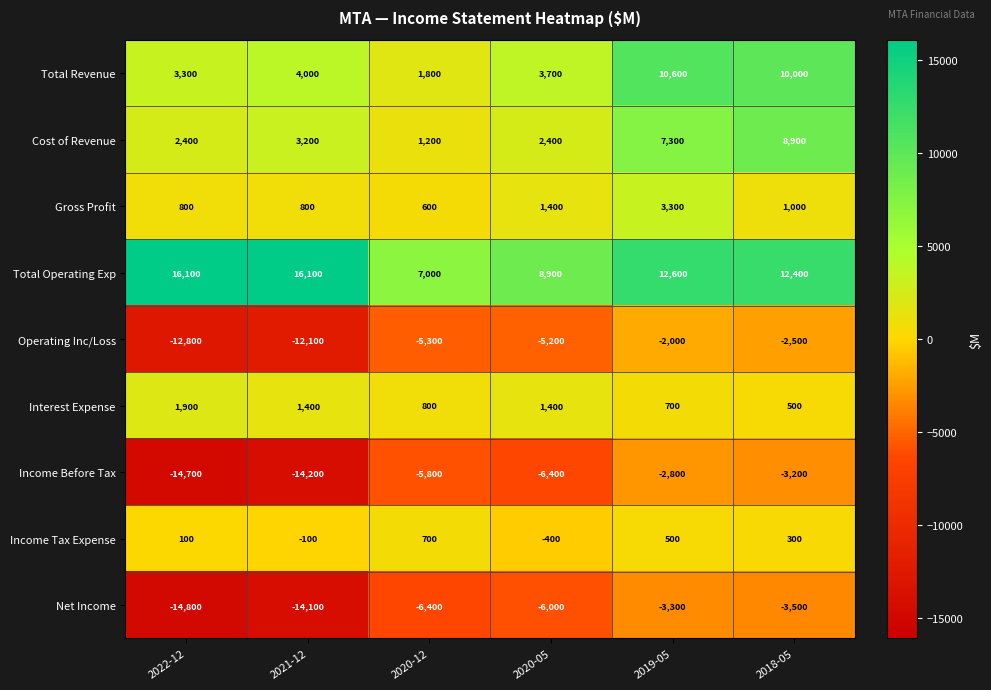

Which series has the largest total across all categories?

Total Operating Exp